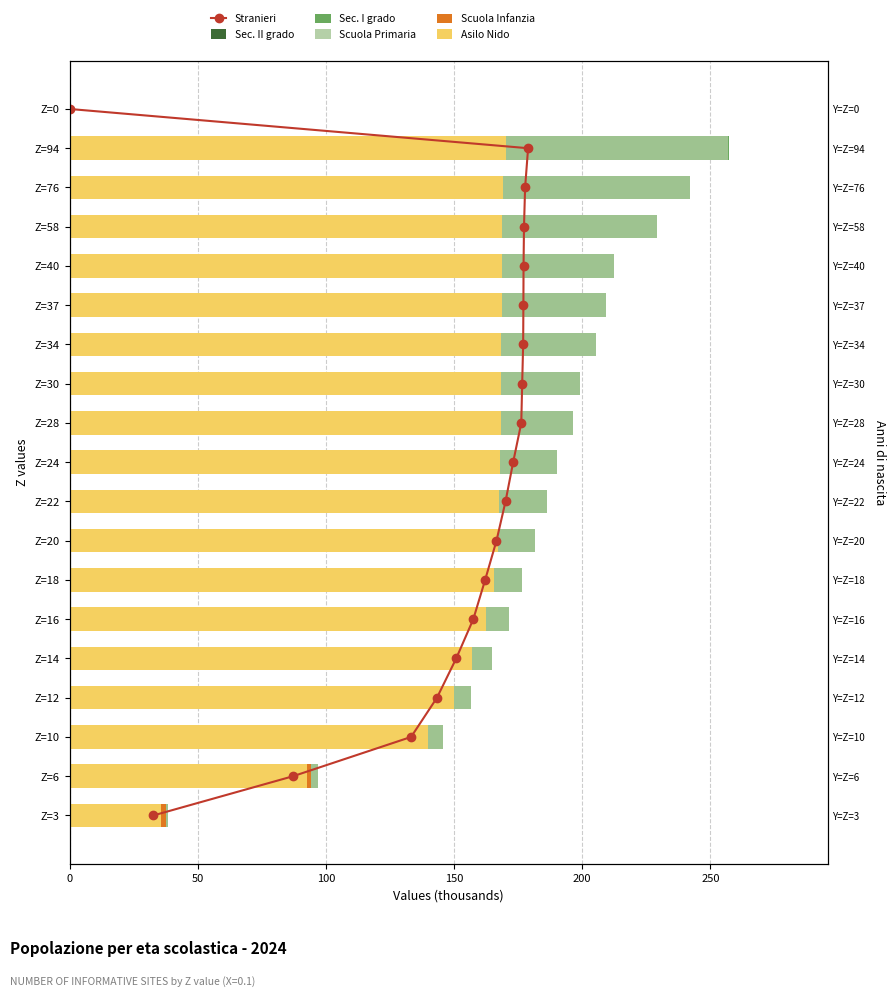

What is the total value across all series at 150?

597.1